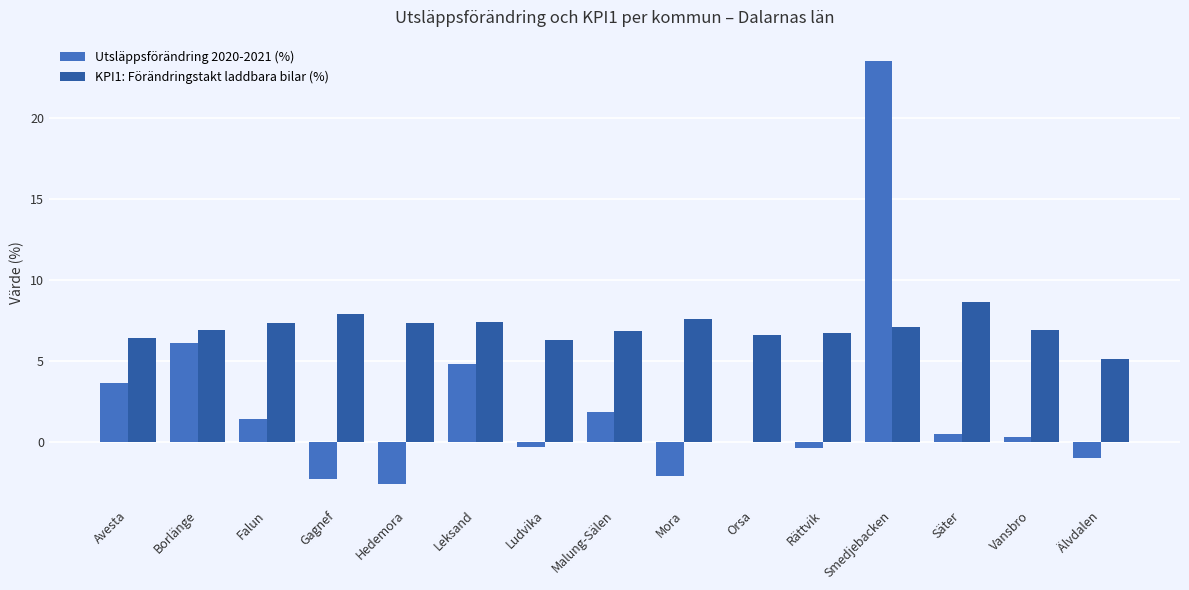

At which label does KPI1: Förändringstakt laddbara bilar (%) first exceed 6?

Avesta